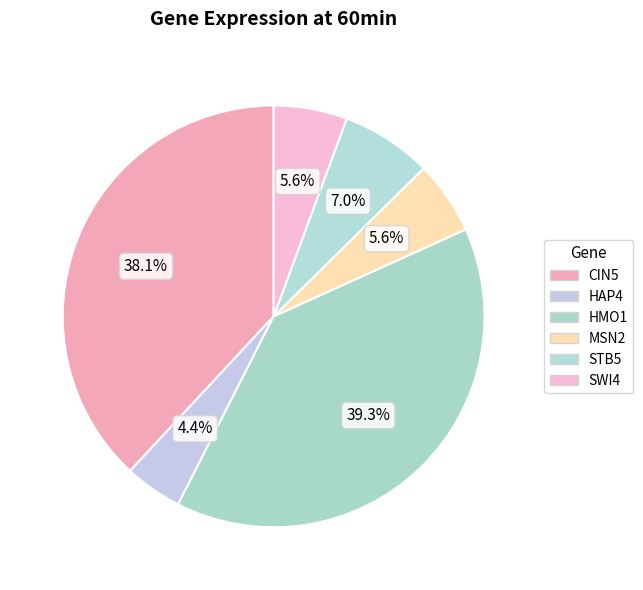

Which slice is the largest?

HMO1